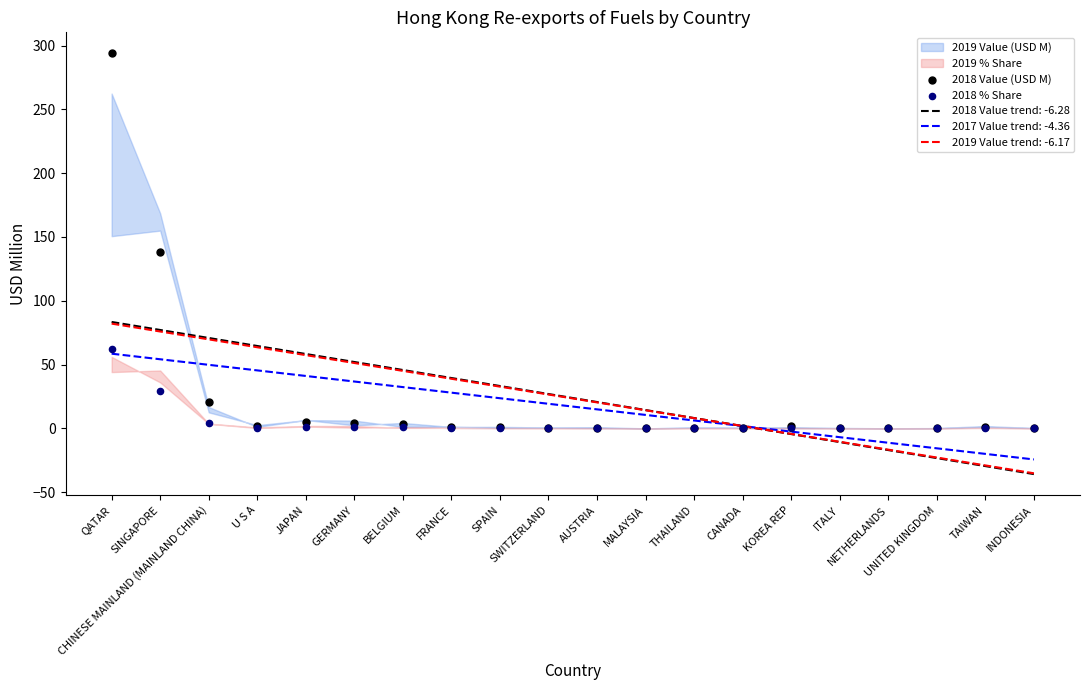

Which series reaches the maximum Y coordinate?

2018 Value (USD M)